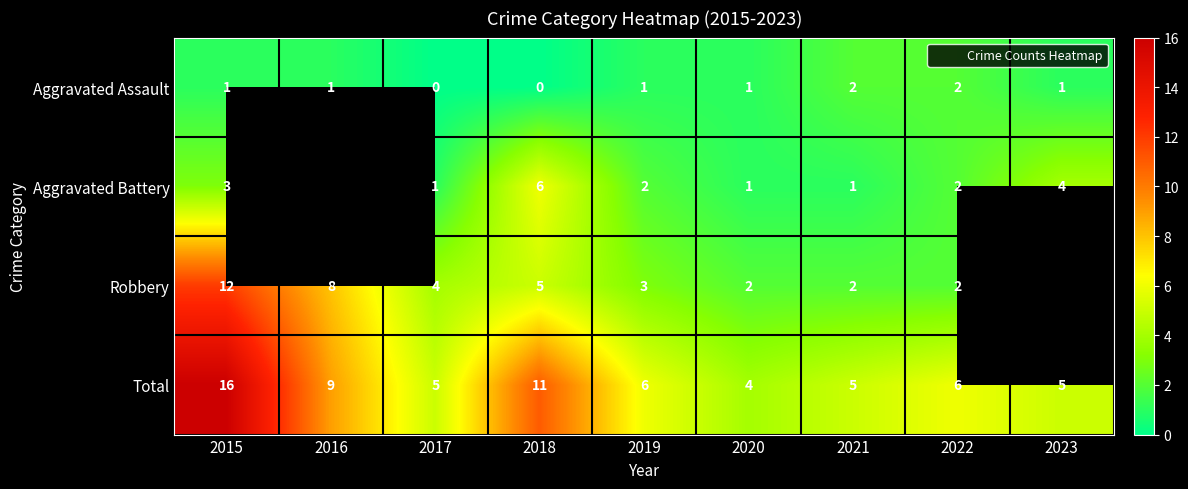

What is the difference between the maximum and minimum values in the Robbery series?

10.0